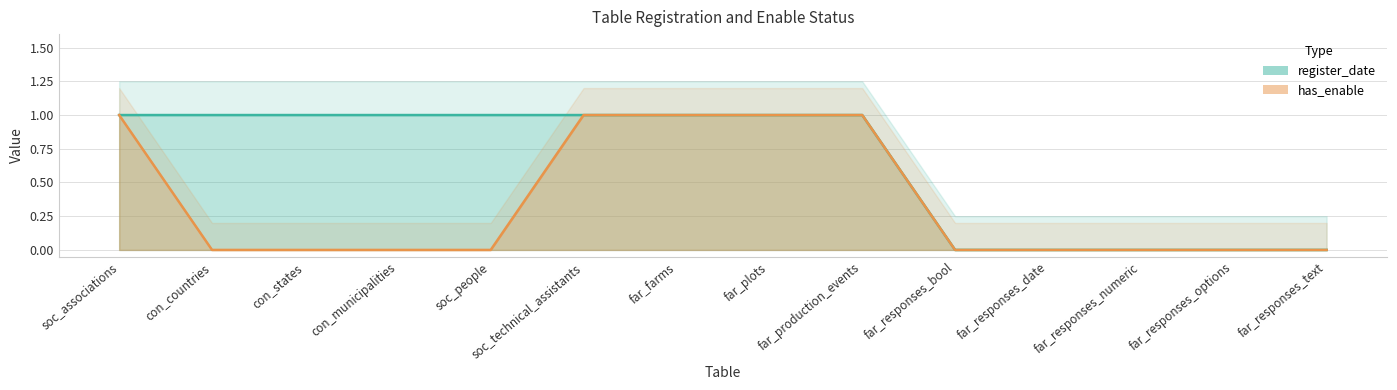

Rank the series by their average value, from highest to lowest.

register_date, has_enable